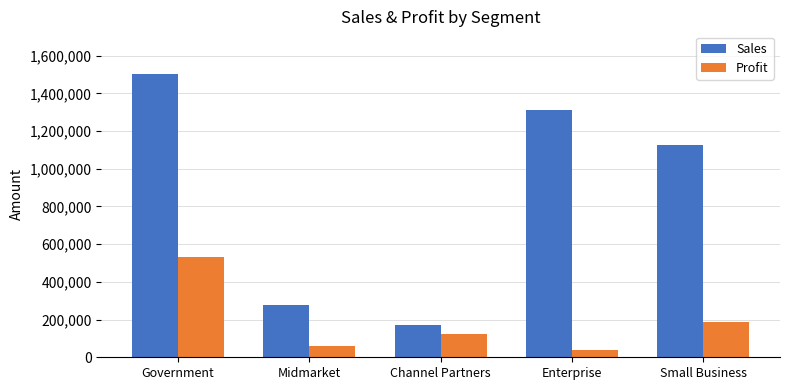

Reading left to right, what are all the values shown in this chart?

Sales: Government=1503581	Midmarket=279870	Channel Partners=172848	Enterprise=1309687	Small Business=1123800
Profit: Government=531881	Midmarket=61480	Channel Partners=121977	Enterprise=39902	Small Business=187350